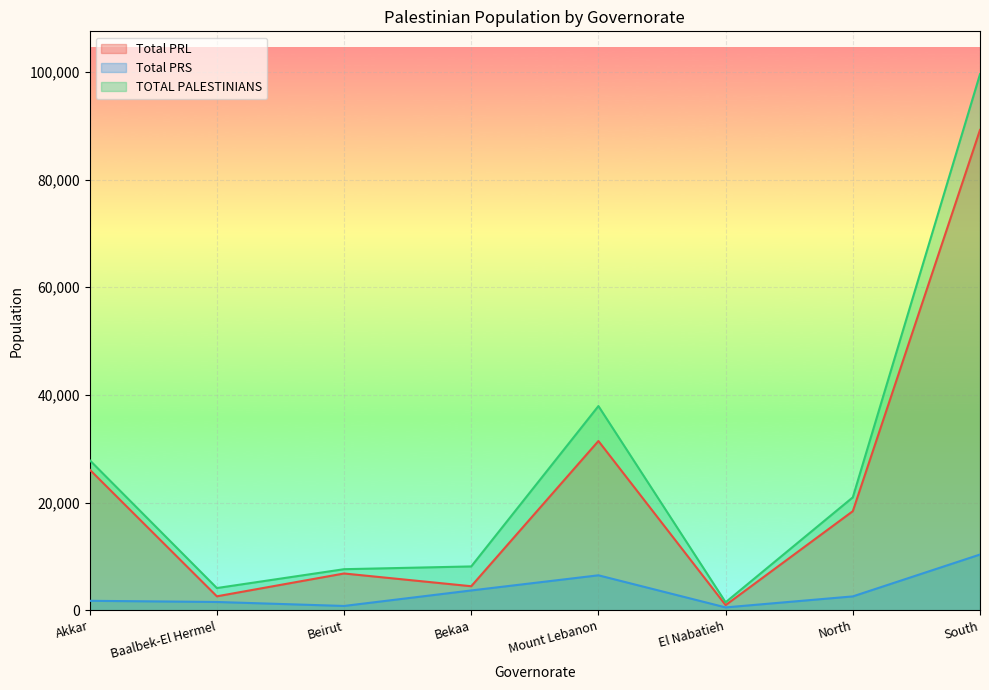

How many values in the Total PRL series are below 18400?

4